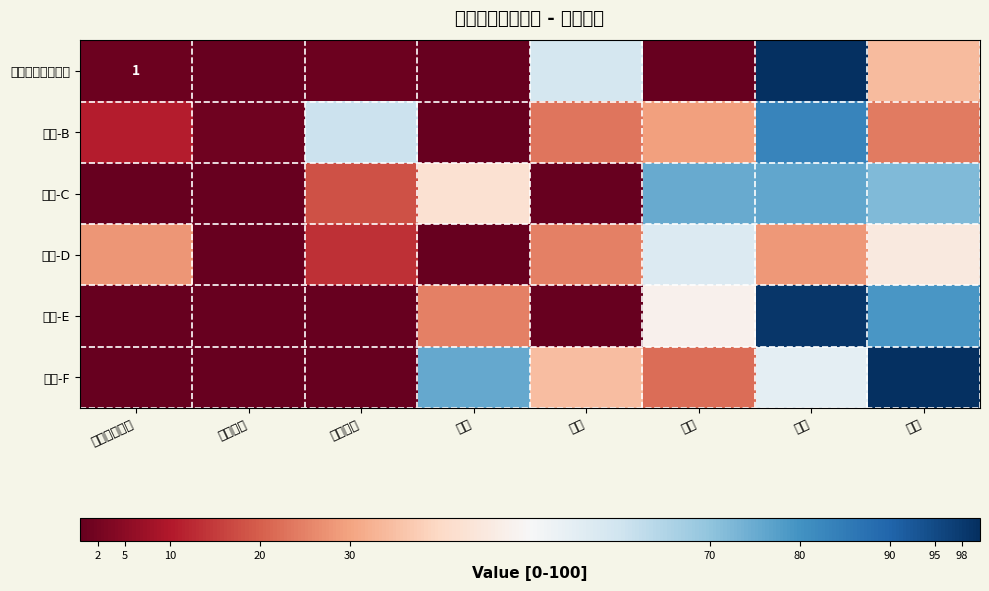

Reading left to right, extract all data points from this chart.

row_0: 1.0	0.0	1.2	0.0	59.0	0.0	100.0	34.2
row_1: 10.6	1.5	60.9	0.0	23.3	29.5	83.0	24.0
row_2: 0.0	0.0	18.3	42.5	0.0	75.3	76.0	72.1
row_3: 28.0	0.0	13.3	0.0	25.0	56.9	28.3	45.1
row_4: 0.0	0.0	0.0	24.6	0.0	48.0	98.8	79.3
row_5: 0.0	0.0	0.0	75.8	34.5	21.9	54.7	100.0